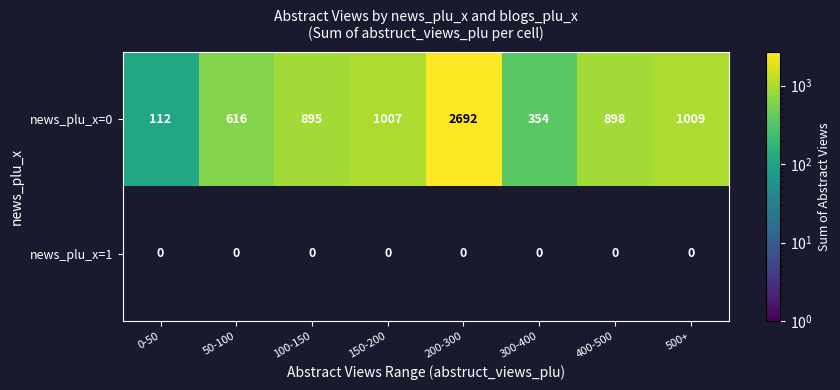

True or false: news_plu_x=0 has a value of 985 at 50-100.

False